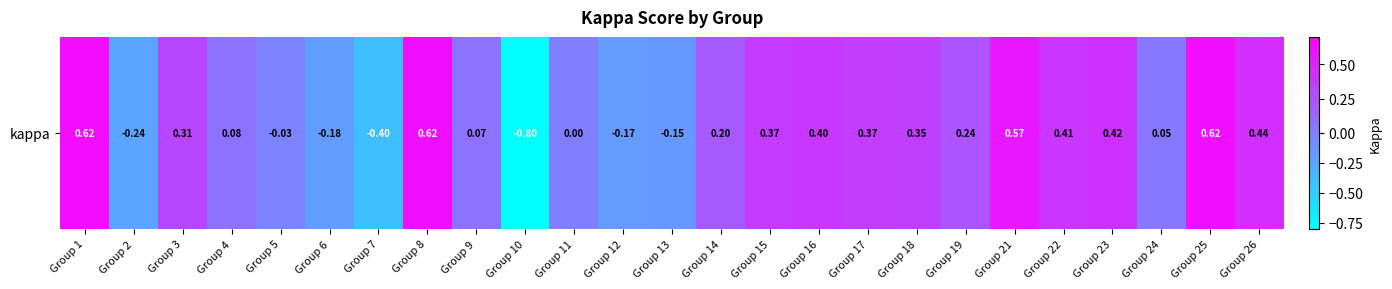

True or false: the data shows 0.6 at Group 22.

False